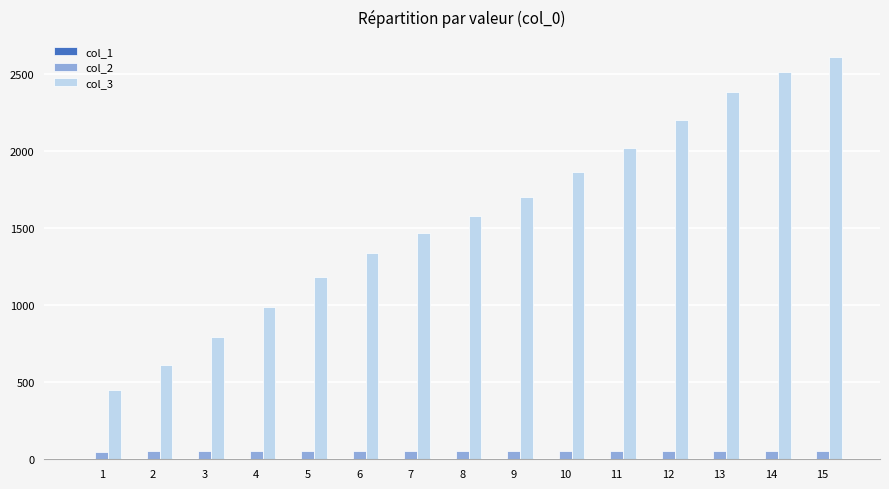

What is the greatest value displayed?

2612.2